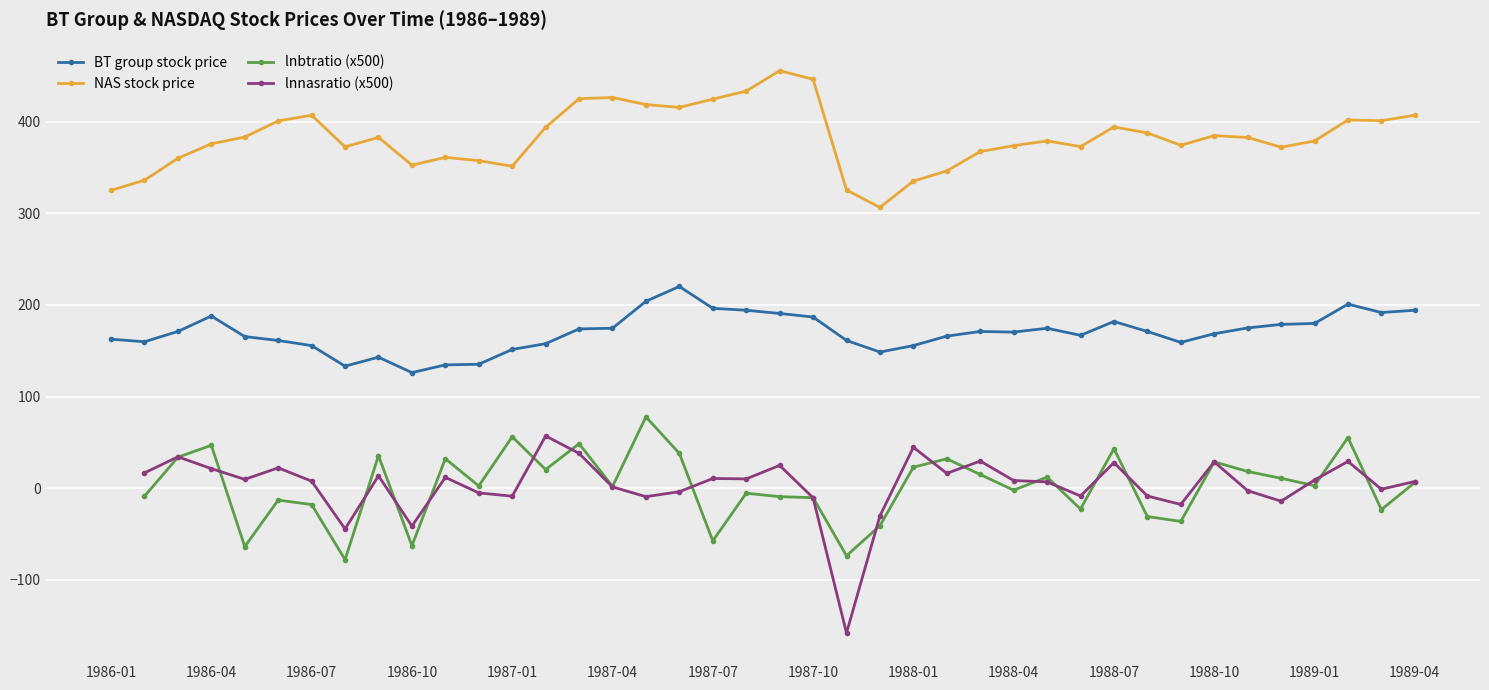

Where is the first local maximum for NAS stock price?

1986-07